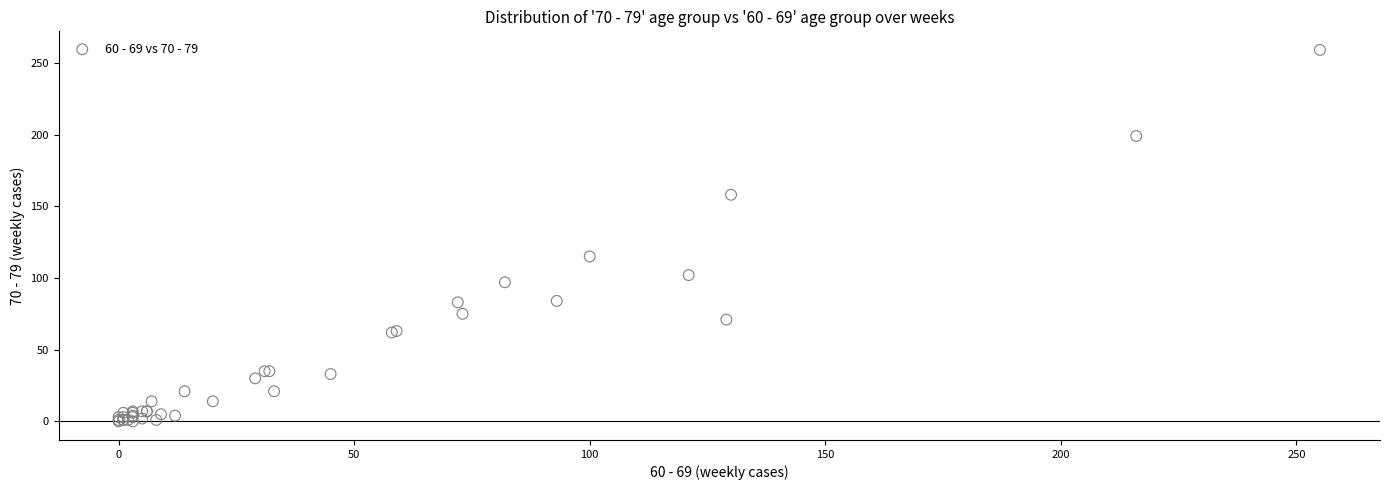

What Y value in the scatter plot is closest to 129?

115